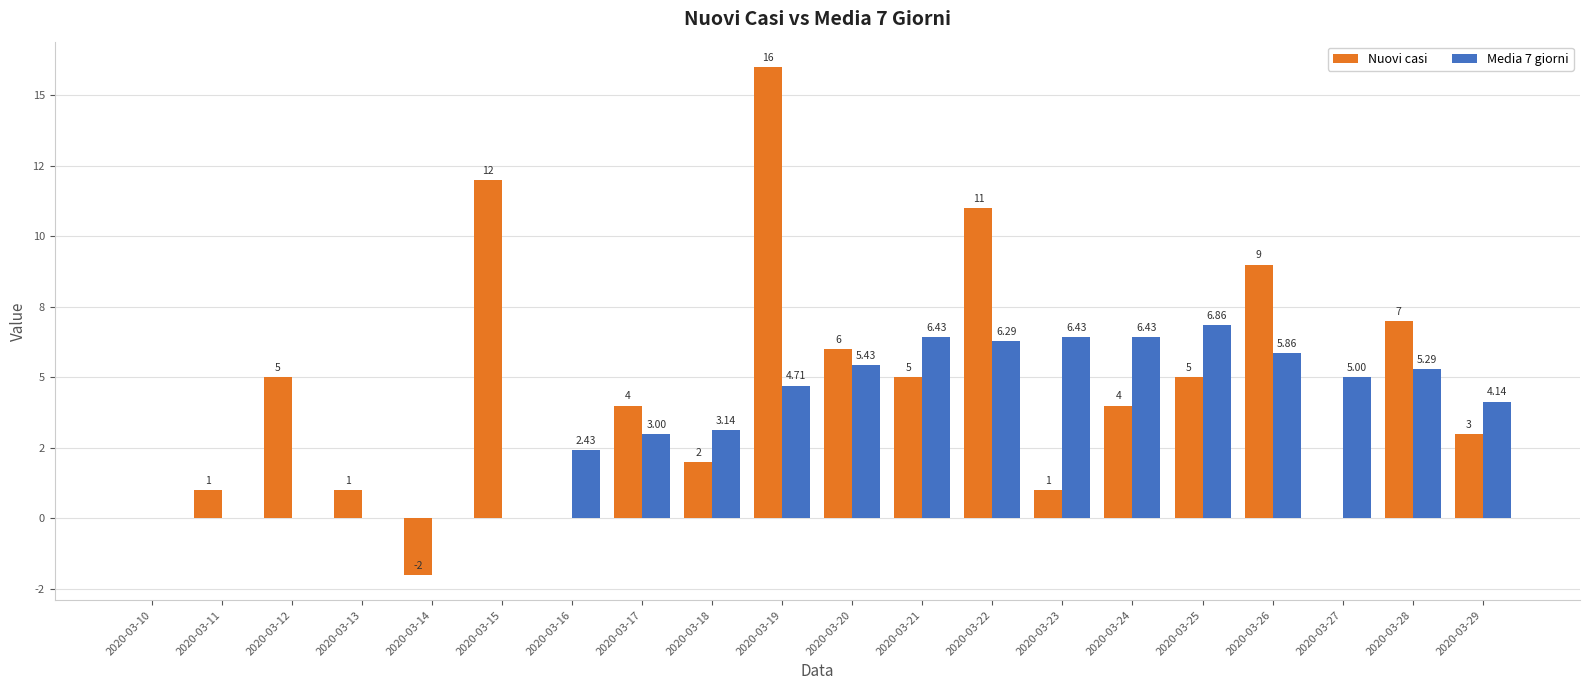

What are all the series names shown in the legend?

Nuovi casi, Media 7 giorni